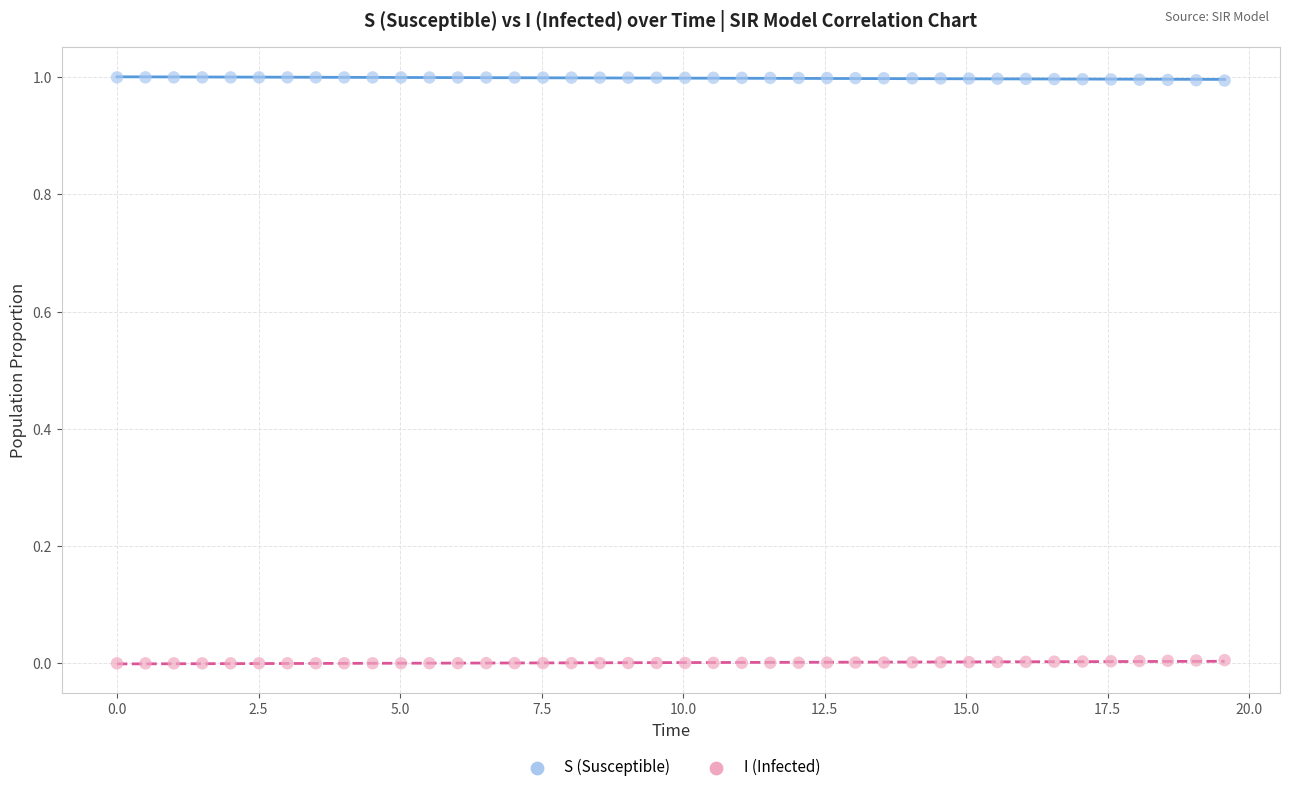

Which series reaches the minimum Y coordinate?

I (Infected)